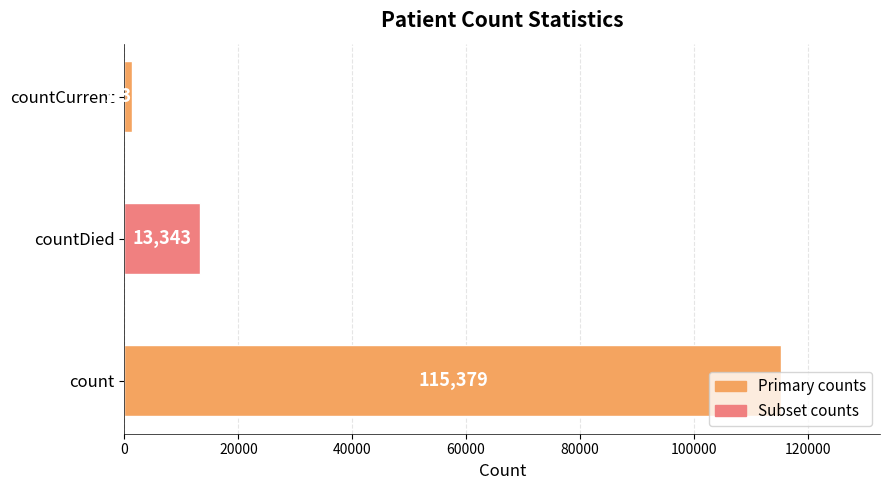

What is the difference between the second highest and minimum values?

11960